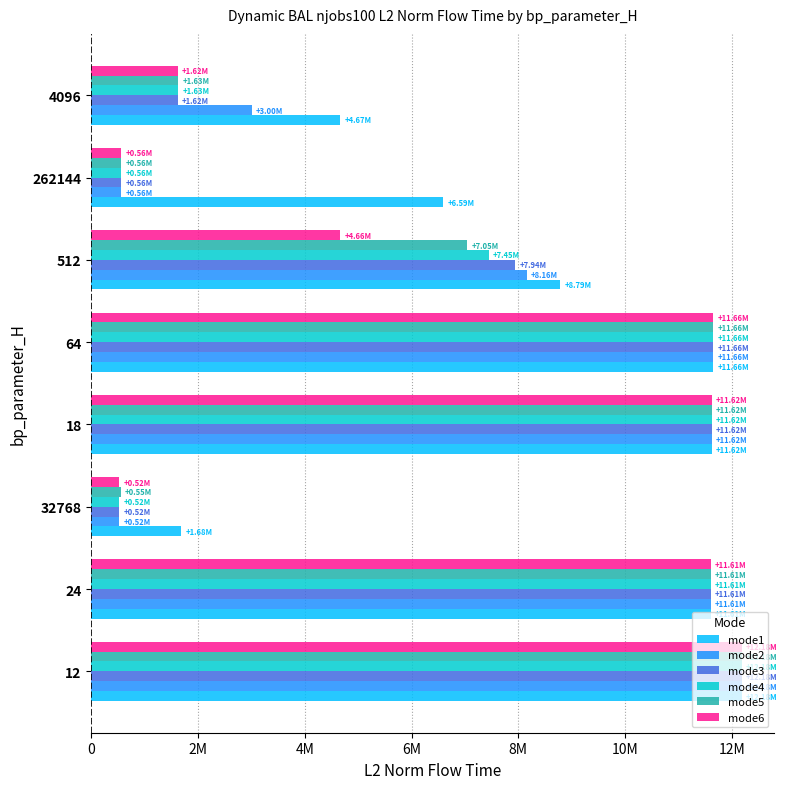

What are all the series names shown in the legend?

mode1, mode2, mode3, mode4, mode5, mode6